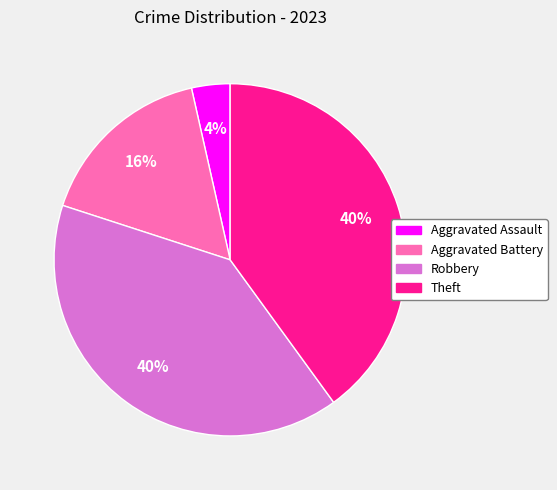

Is there any slice that represents more than half of the pie?

No